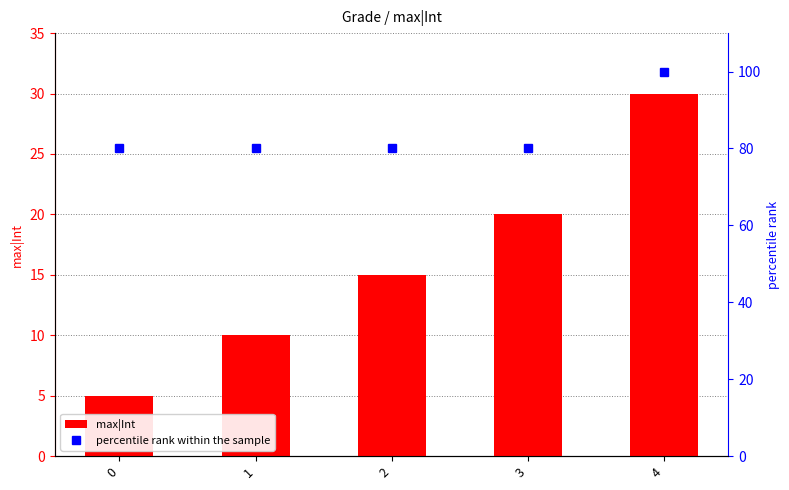

Between 1 and 2, which is larger?

2